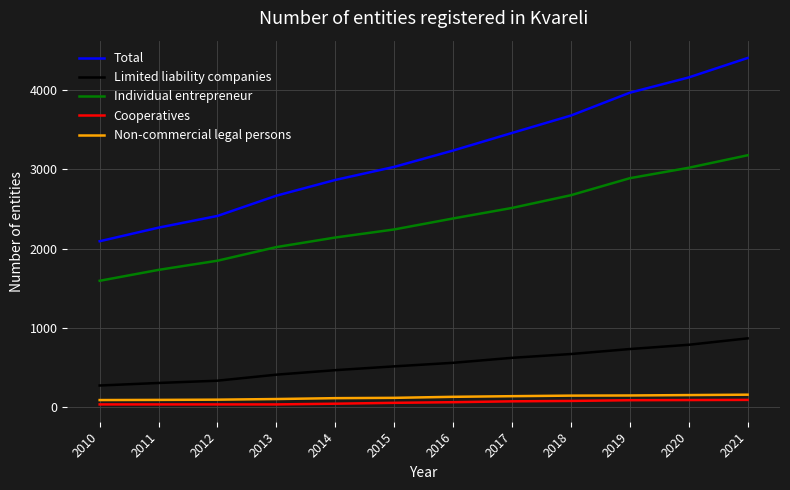

True or false: Individual entrepreneur and Non-commercial legal persons cross at least once.

False